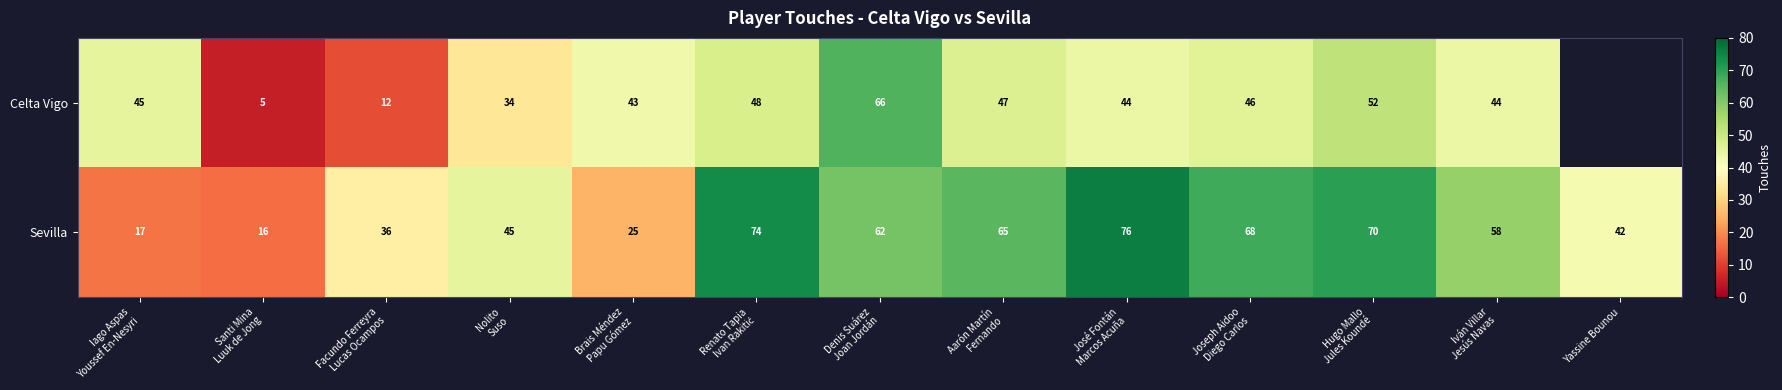

Which label corresponds to the largest value in the chart?

José Fontán
Marcos Acuña